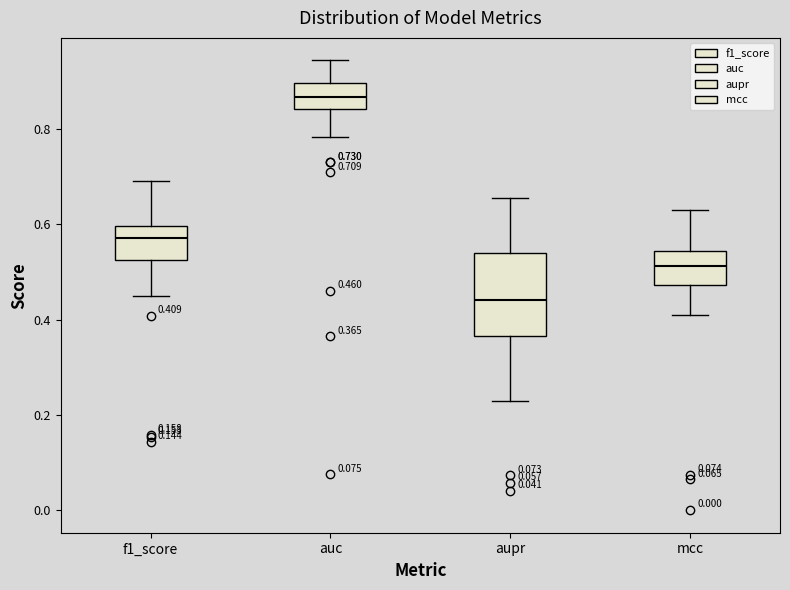

Which box has the highest median line?

auc